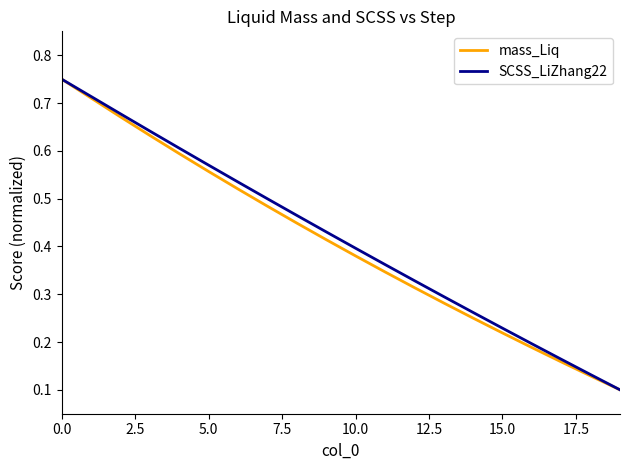

How many lines are shown in the chart?

2